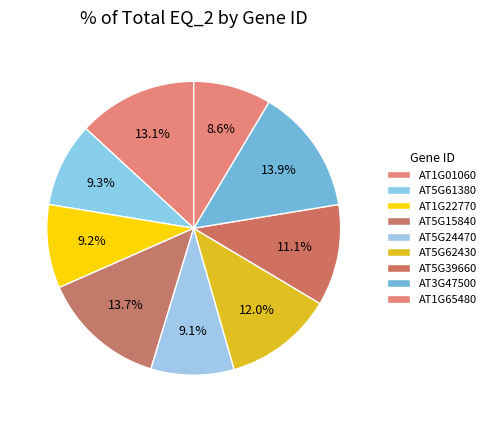

How many slices are in this pie chart?

9